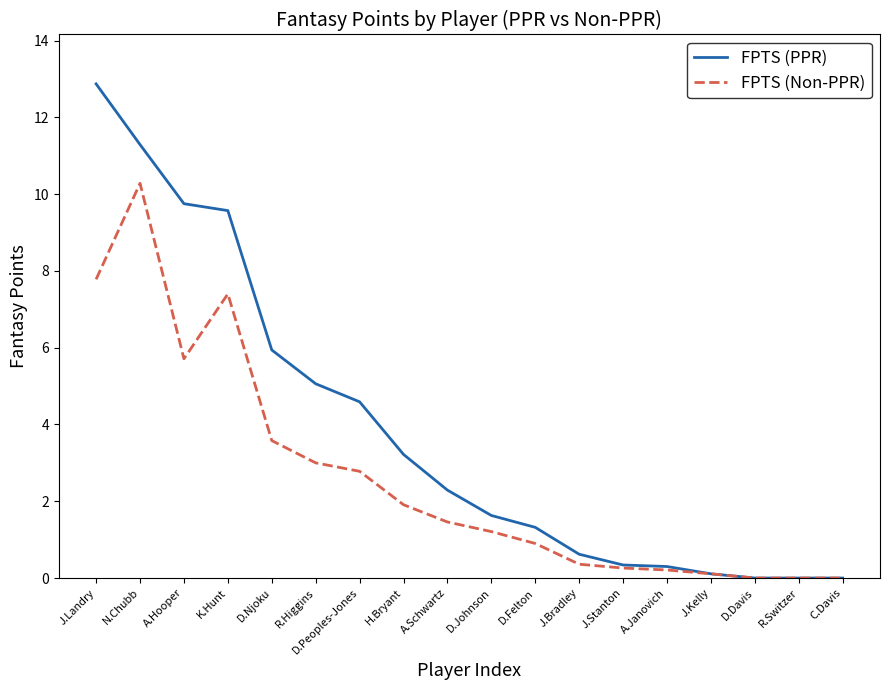

At which label is FPTS (PPR) closest to 6?

D.Njoku